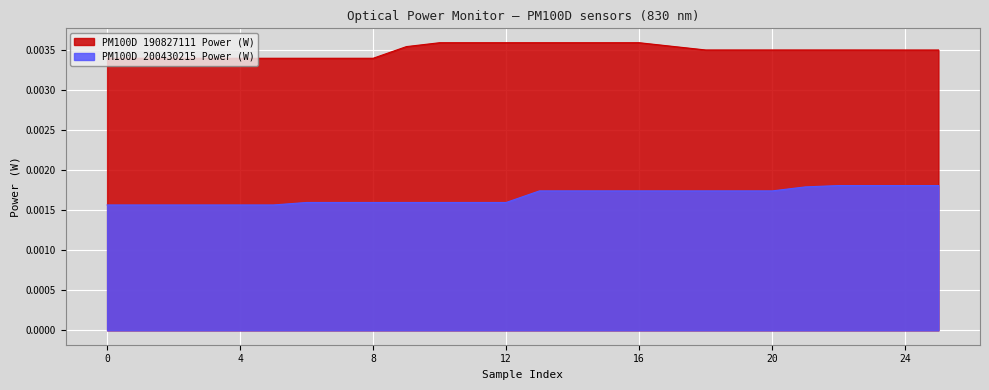

The value of PM100D 190827111 Power (W) at 1 is 0.0. True or false?

True